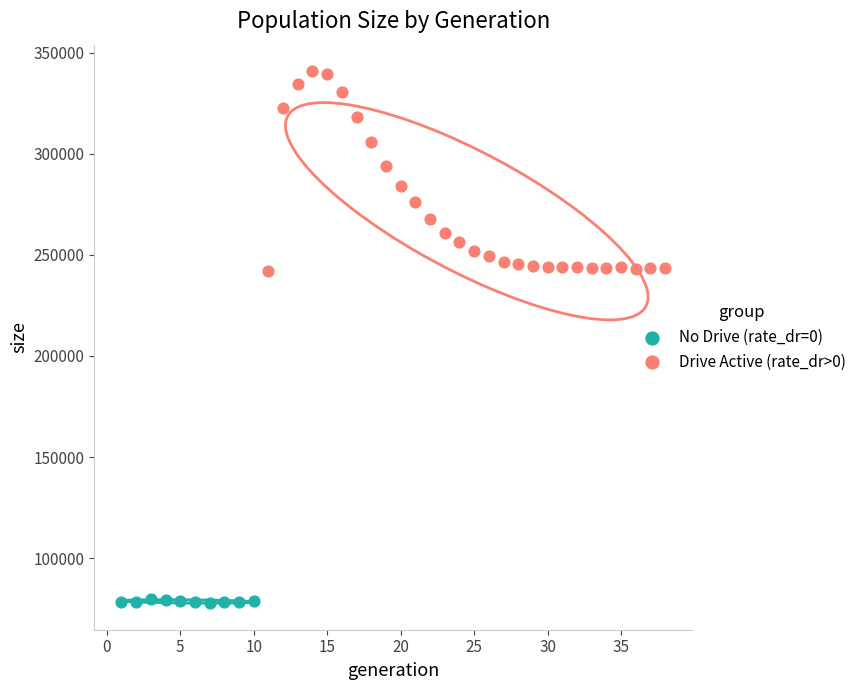

Which series contains the lowest Y value?

No Drive (rate_dr=0)